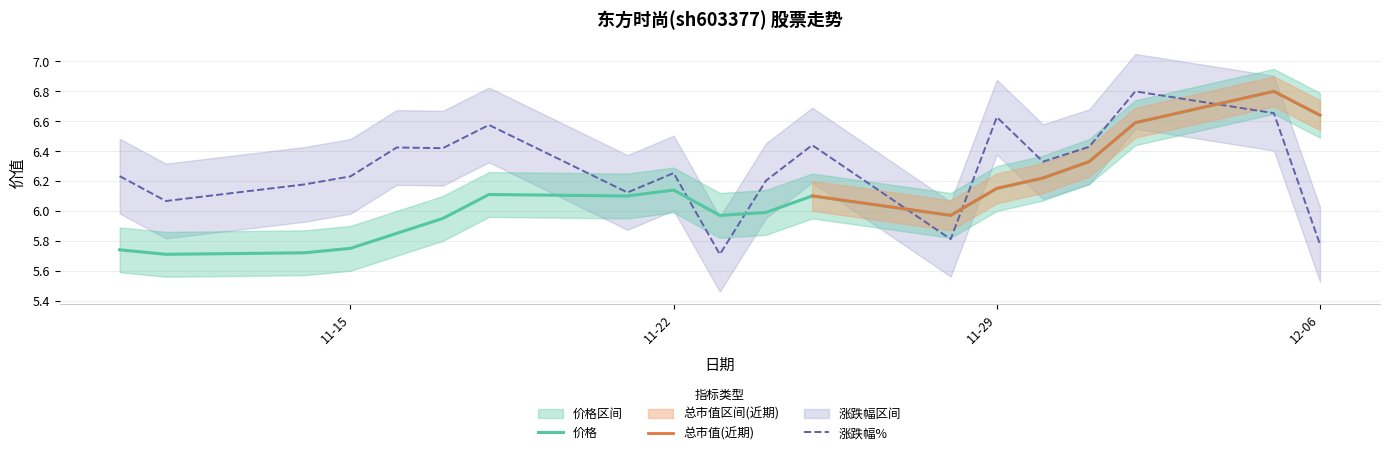

What is the value of the 涨跌幅% point at the 4th from the left?

6.2